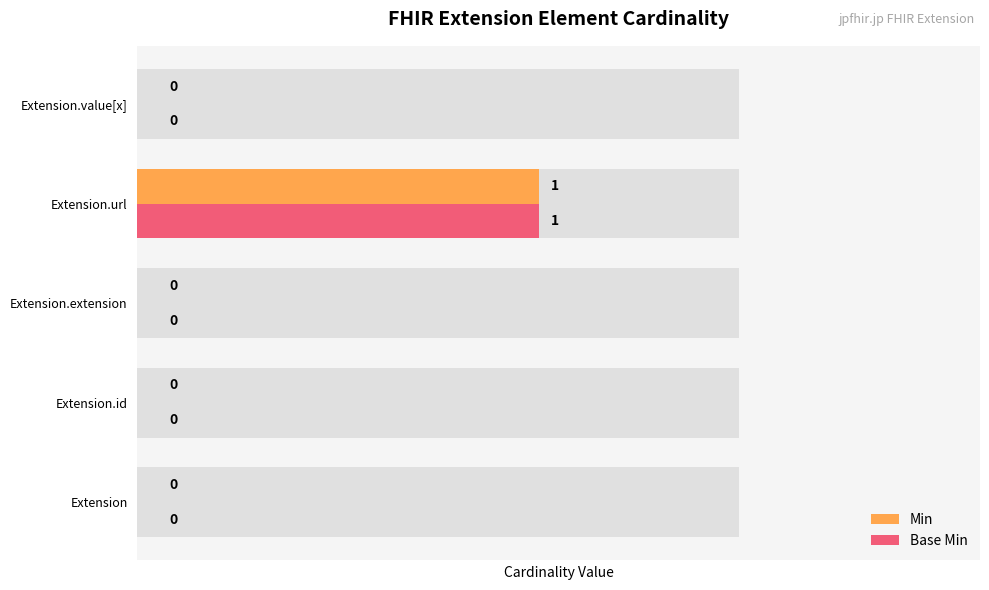

True or false: Min has a value of 0 at Extension.

True